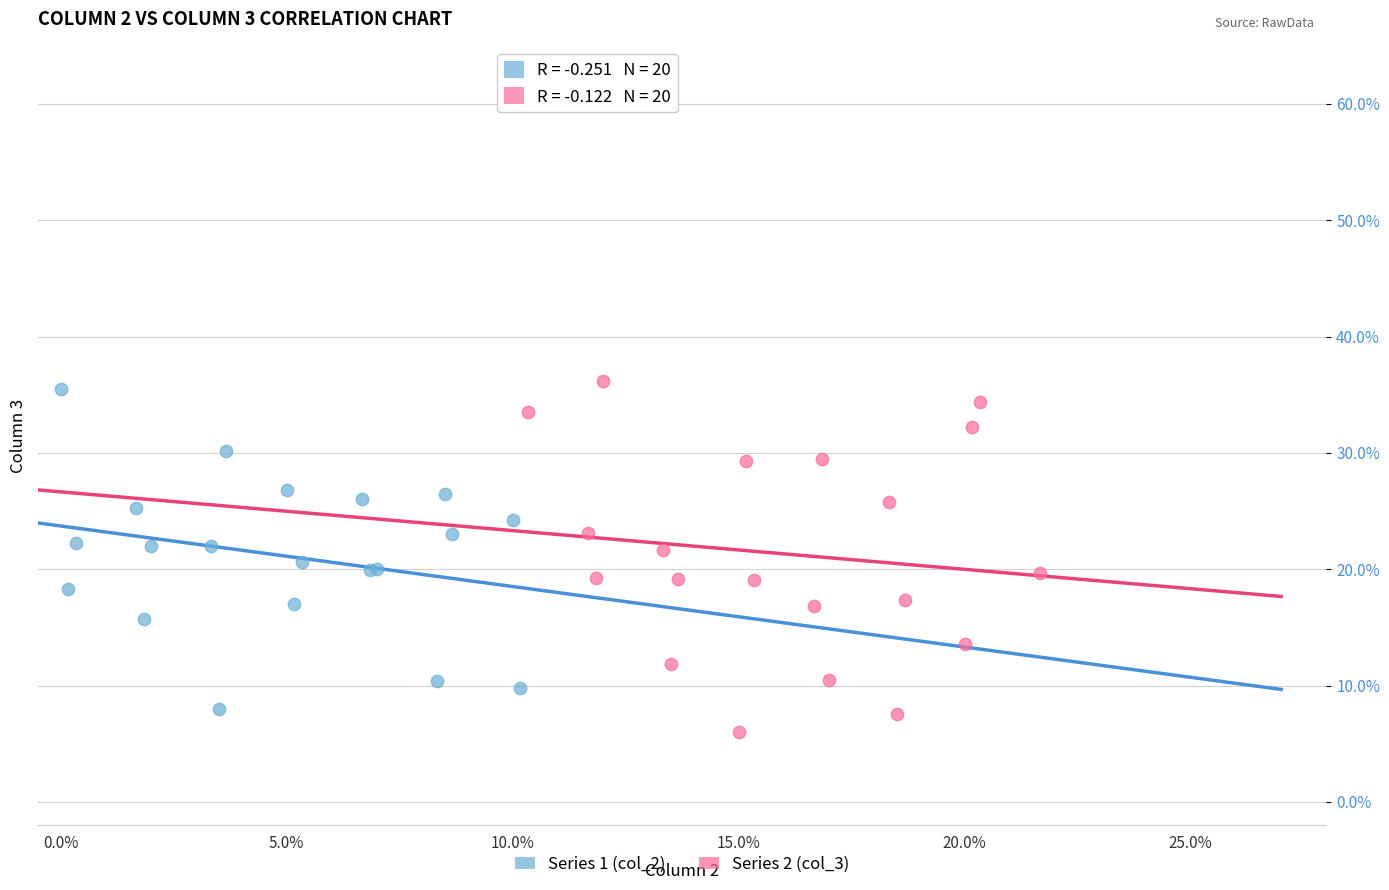

What are all the series names shown in the legend?

Series 1 (col_2), Series 2 (col_3)